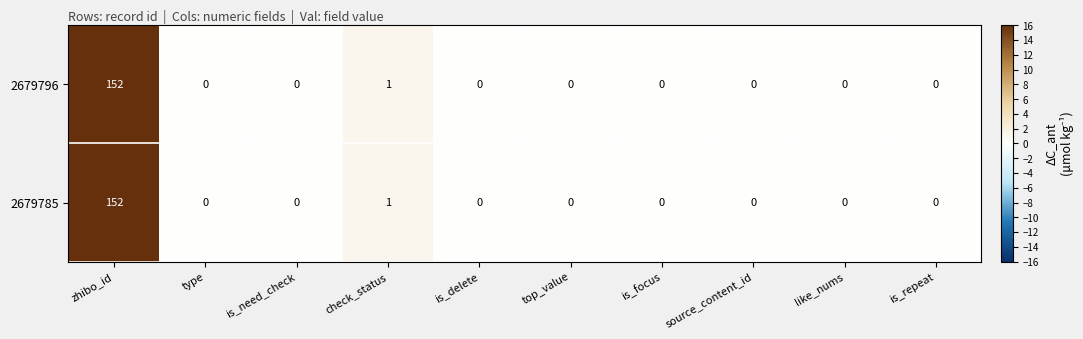

Which category has the highest value in the 2679796 series?

zhibo_id